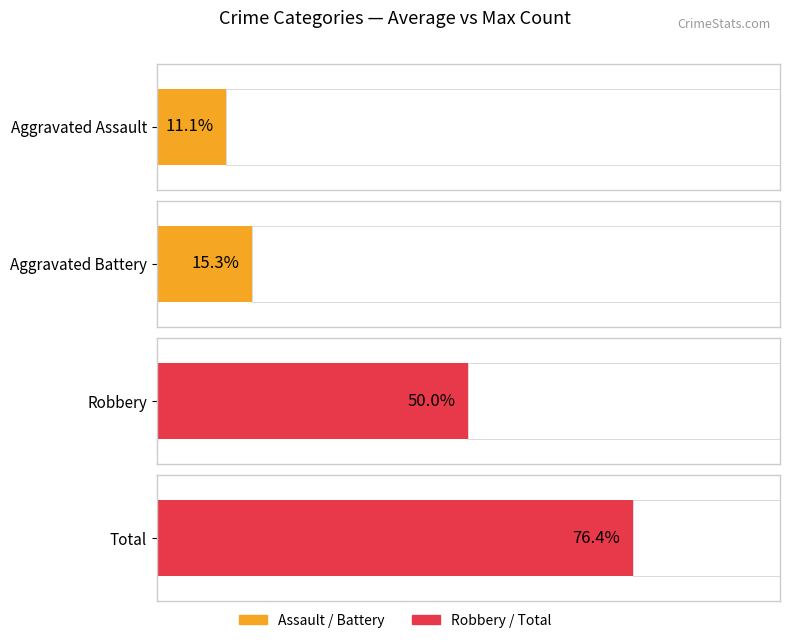

The Total series shows 2 at 2021. True or false?

False